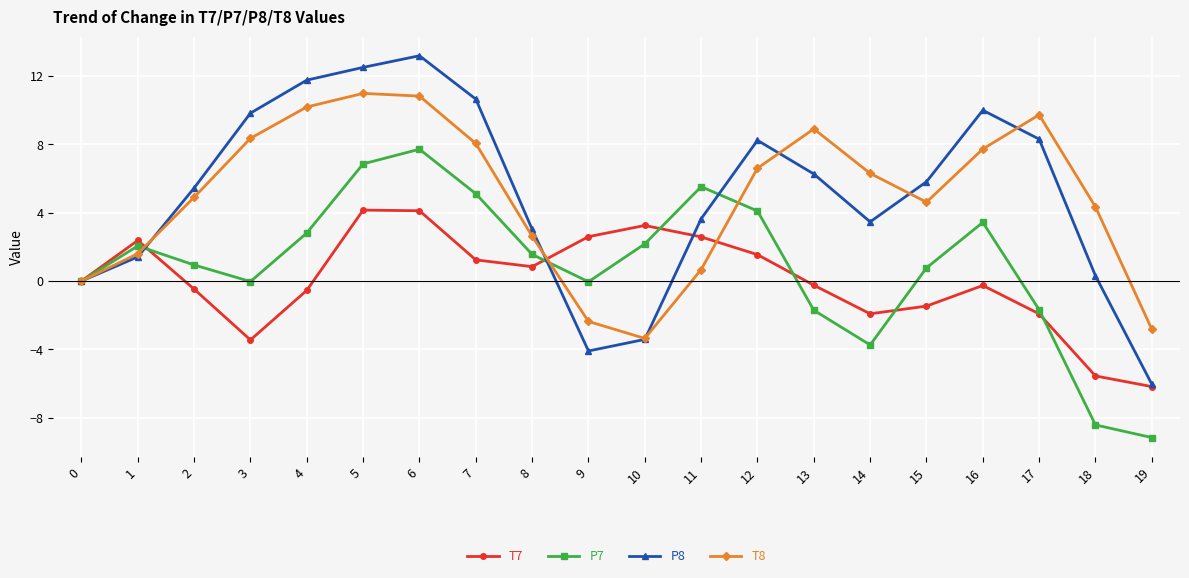

Rank the series at 5 from highest to lowest value.

P8, T8, P7, T7